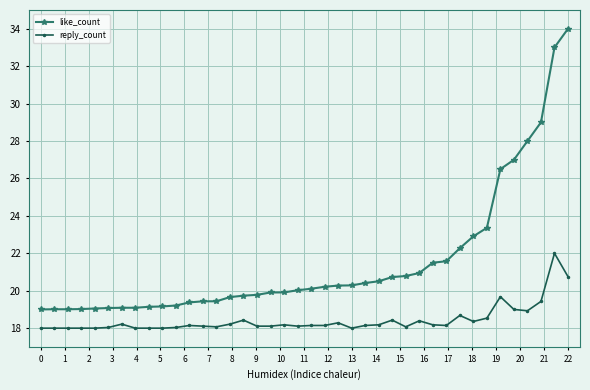

Which series has the largest total across all categories?

like_count